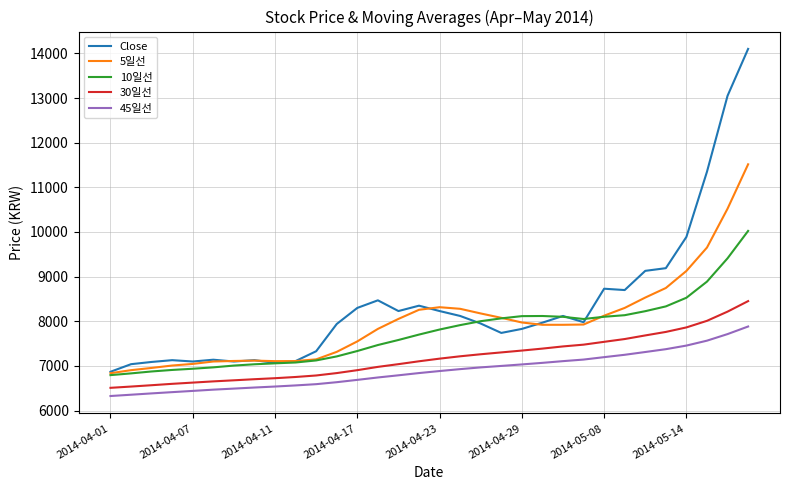

What is the lowest value of the 45일선 series?

6327.1